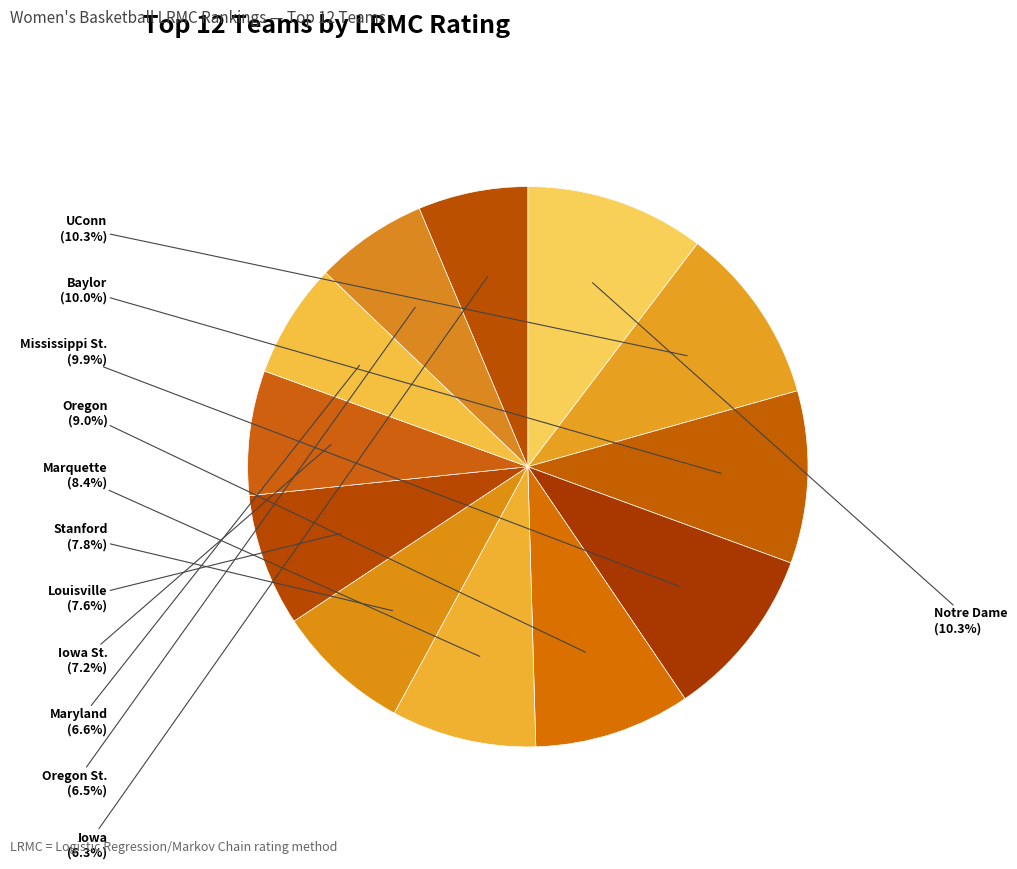

What is the total percentage of Louisville and Baylor?

17.6%